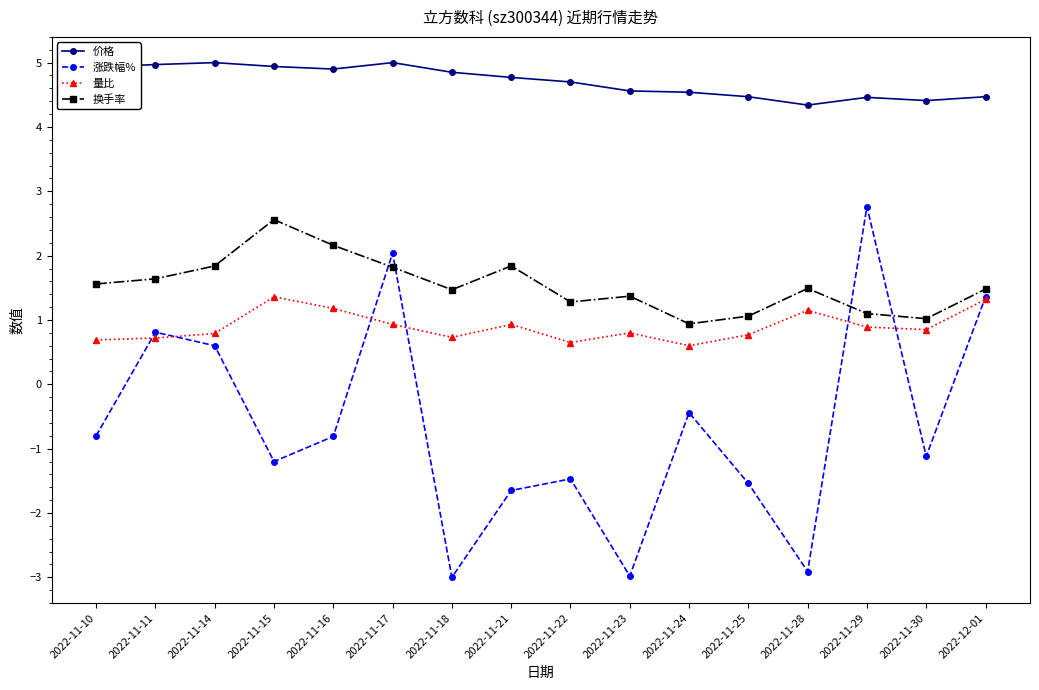

At how many categories does at least one series exceed 0?

16